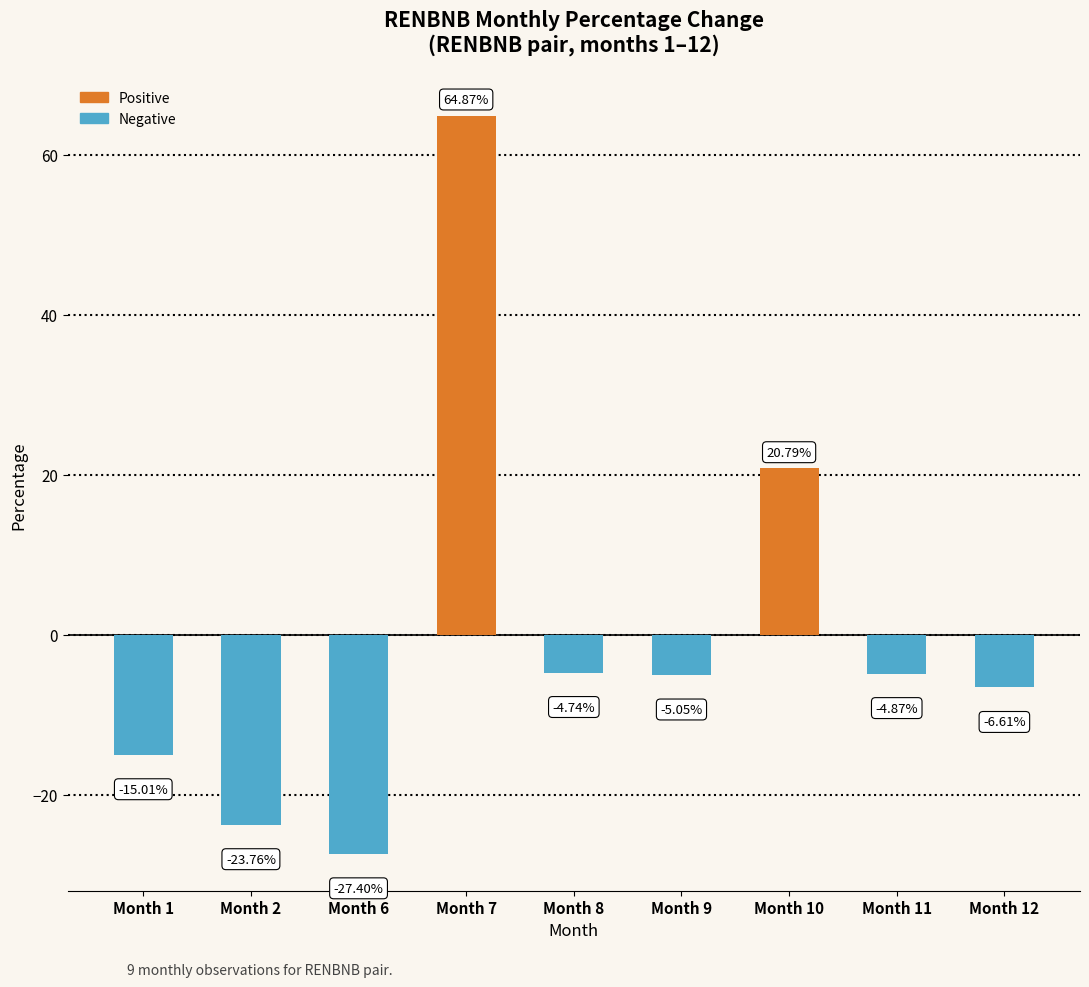

What is the maximum value shown in the chart?

64.9